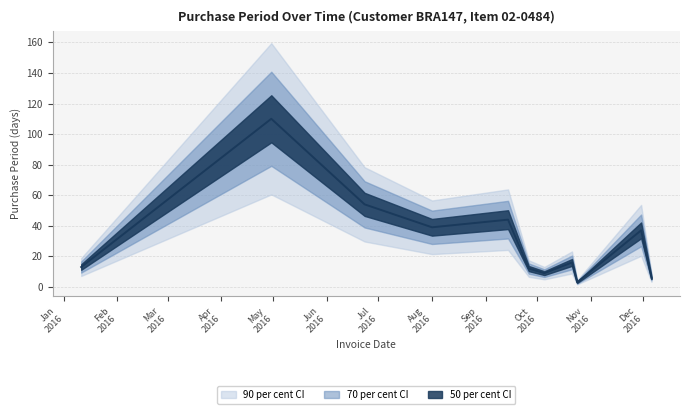

What is the difference between the maximum and second lowest values?

104